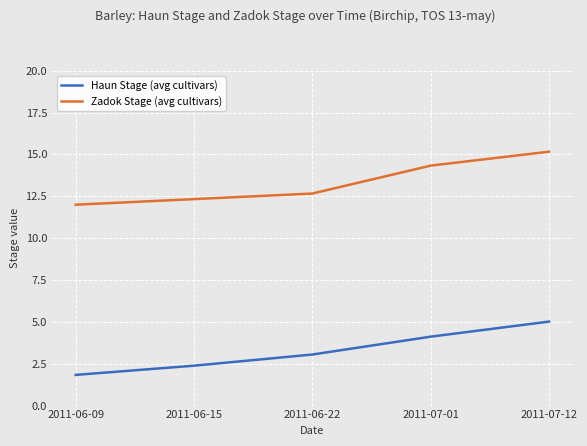

True or false: Haun Stage (avg cultivars) and Zadok Stage (avg cultivars) cross at least once.

False